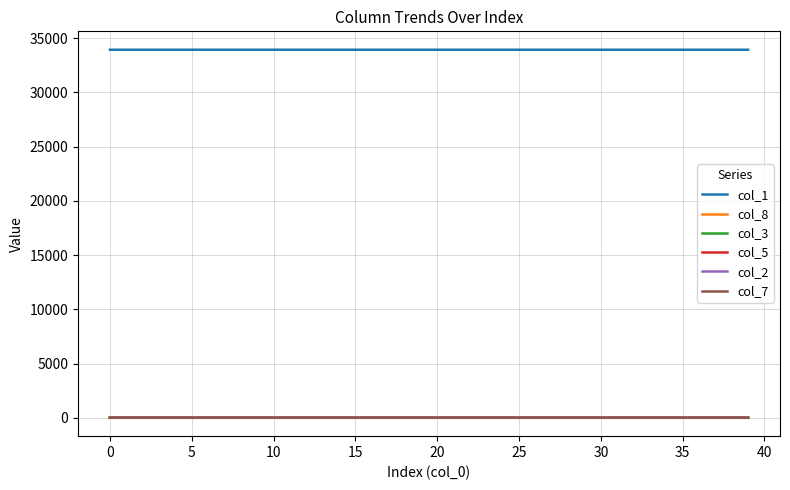

True or false: col_2 and col_1 cross at least once.

False